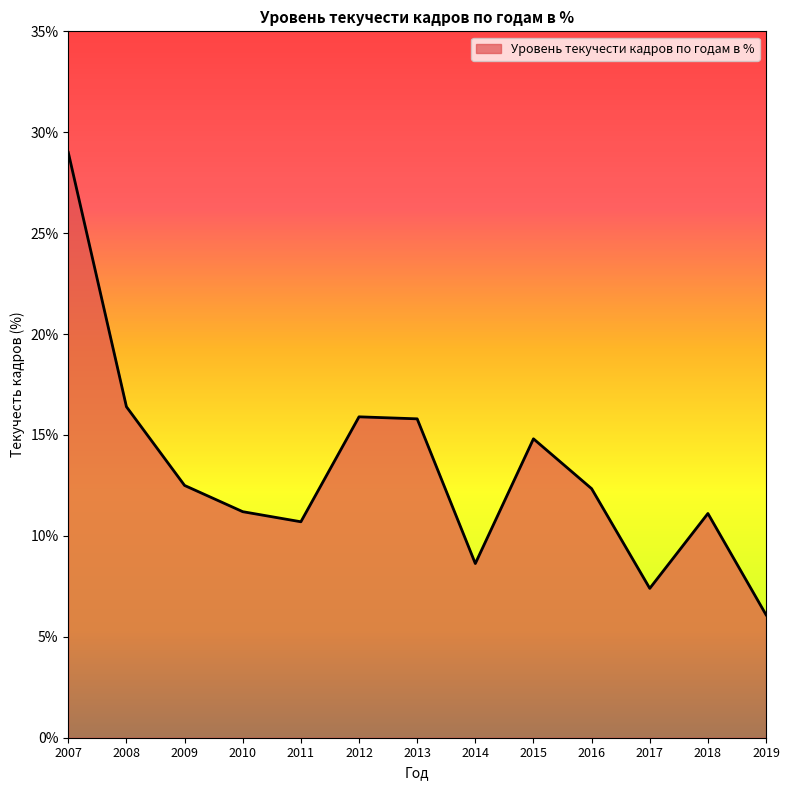

What is the average value?

13.2